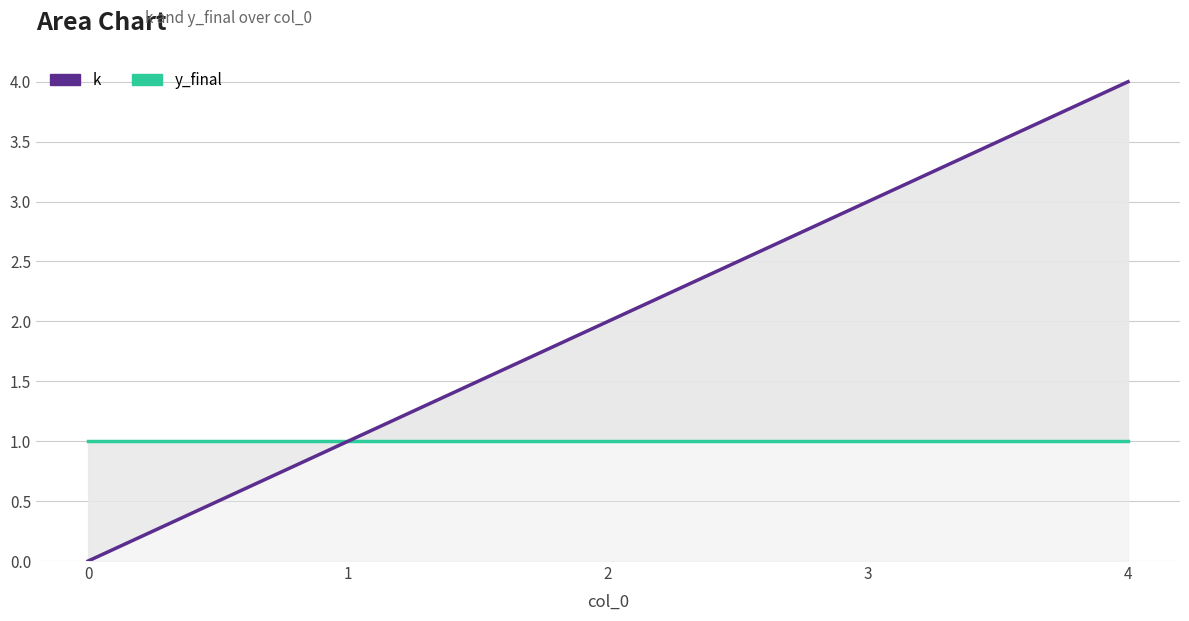

What is the difference between the highest and lowest values at 3?

2